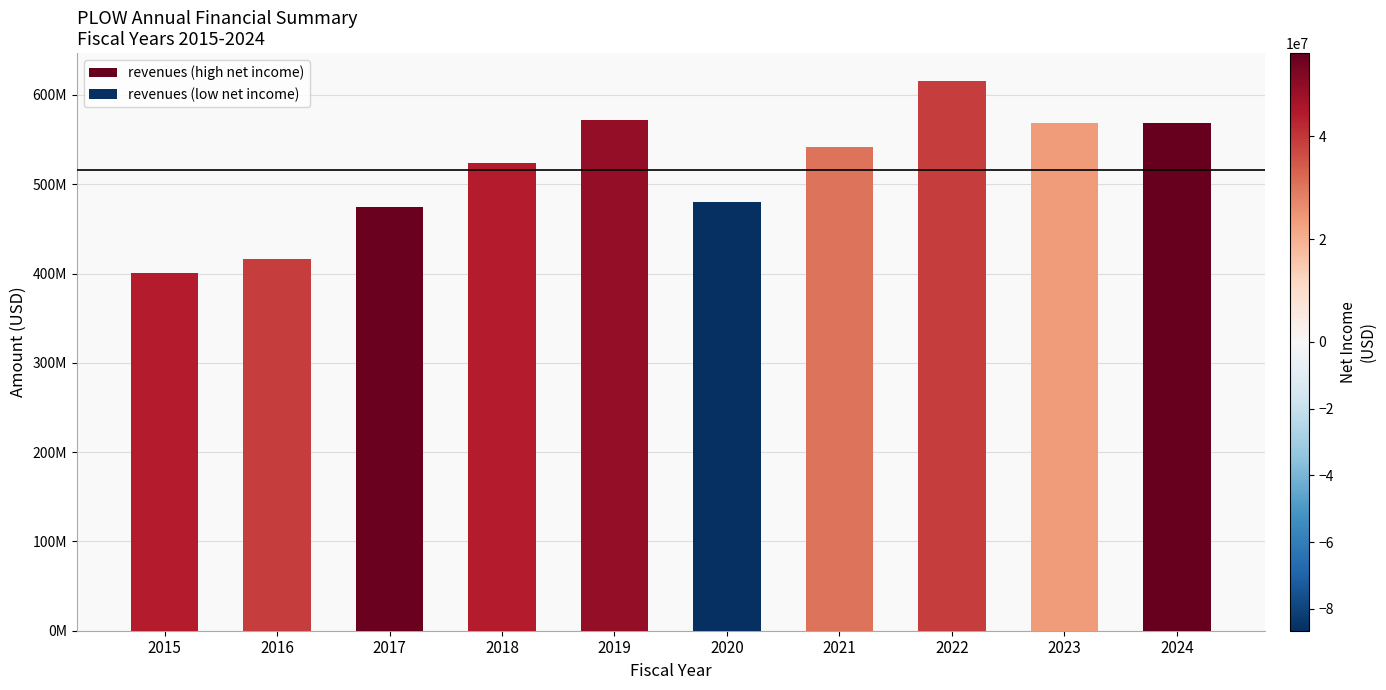

True or false: the data shows 400408000 at 2015.

True